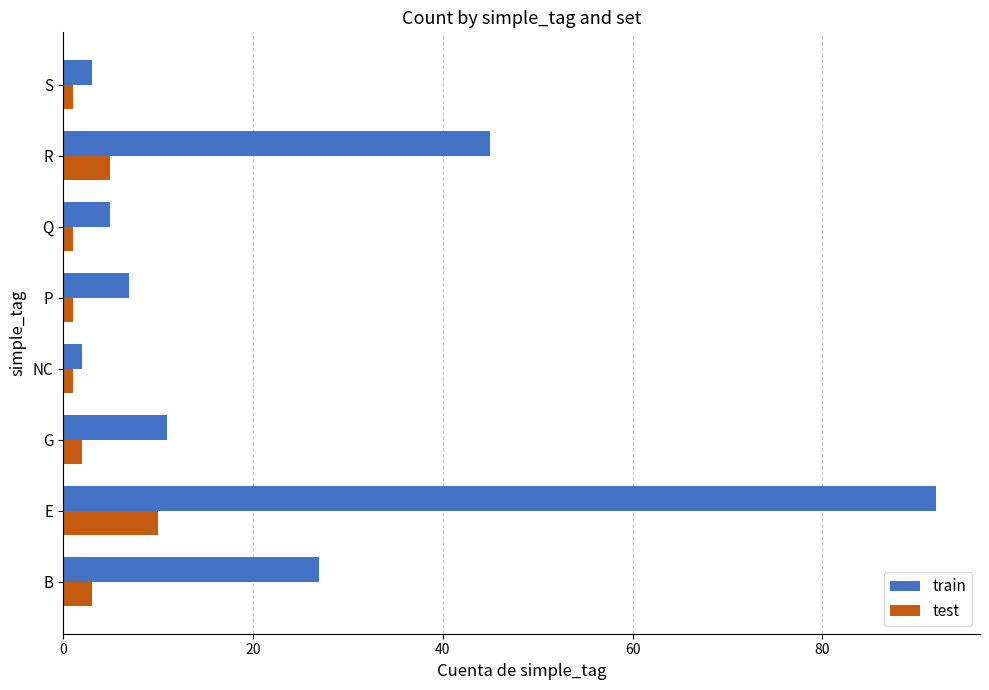

At which category is the sum across all series the highest?

E